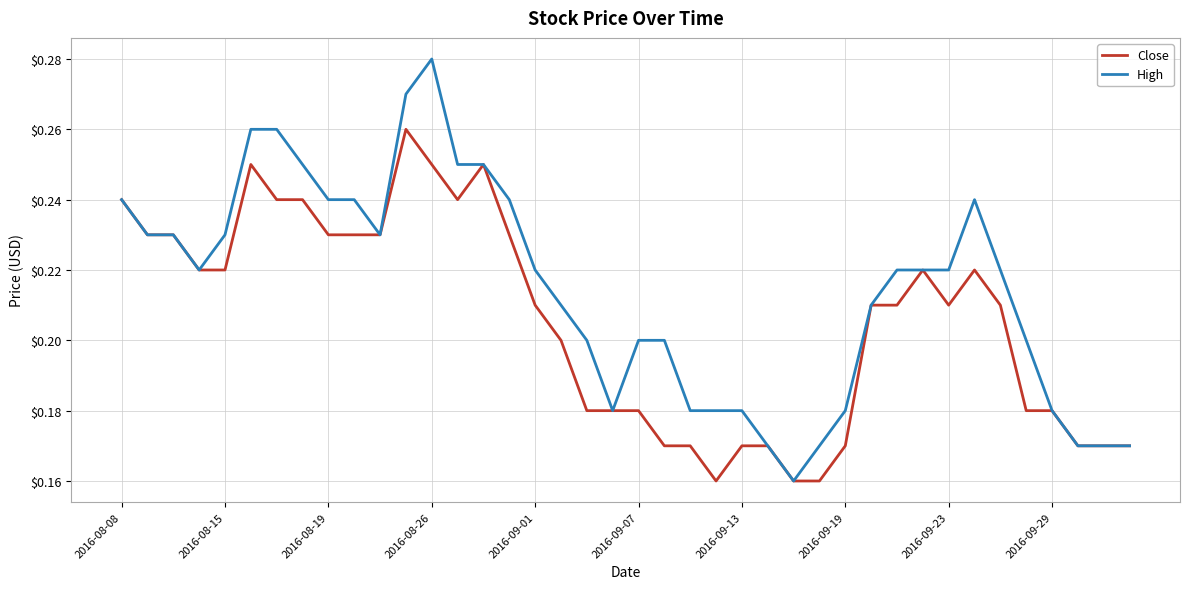

Which series has the largest total across all categories?

High